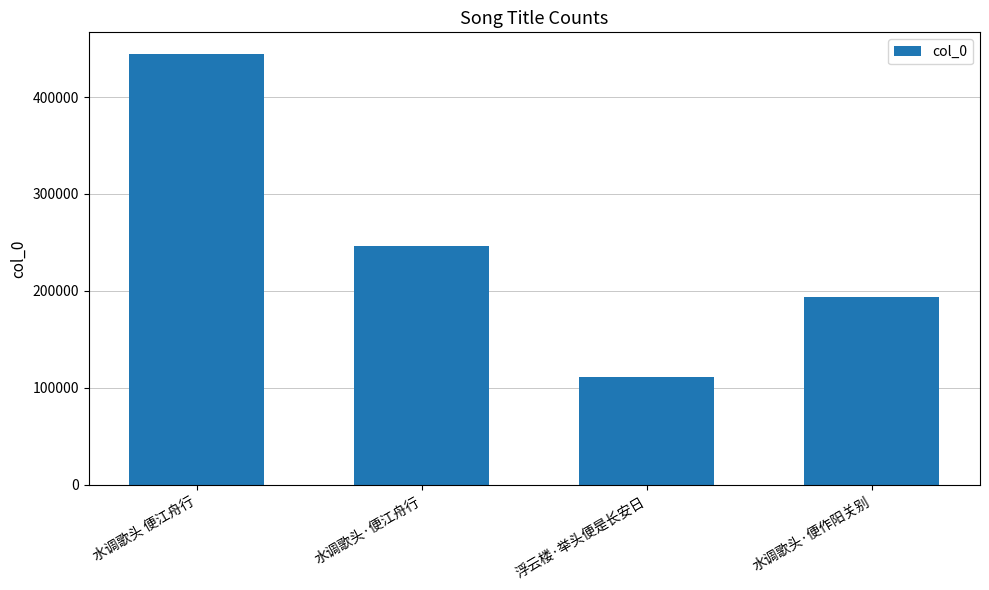

Where is the data nearest to the value 277731?

水调歌头·便江舟行